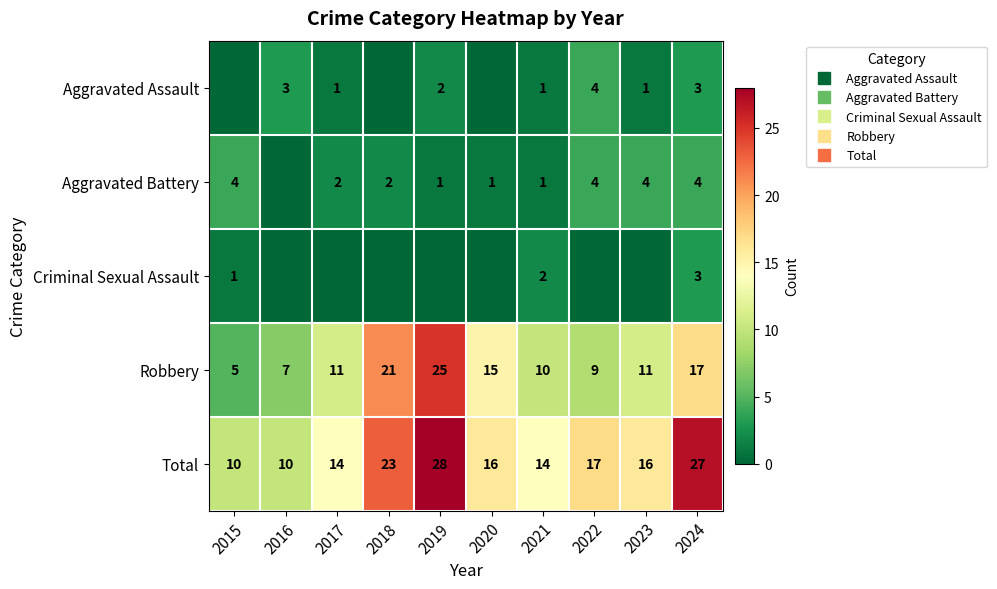

Which has a higher value, 2015 or 2020?

2015